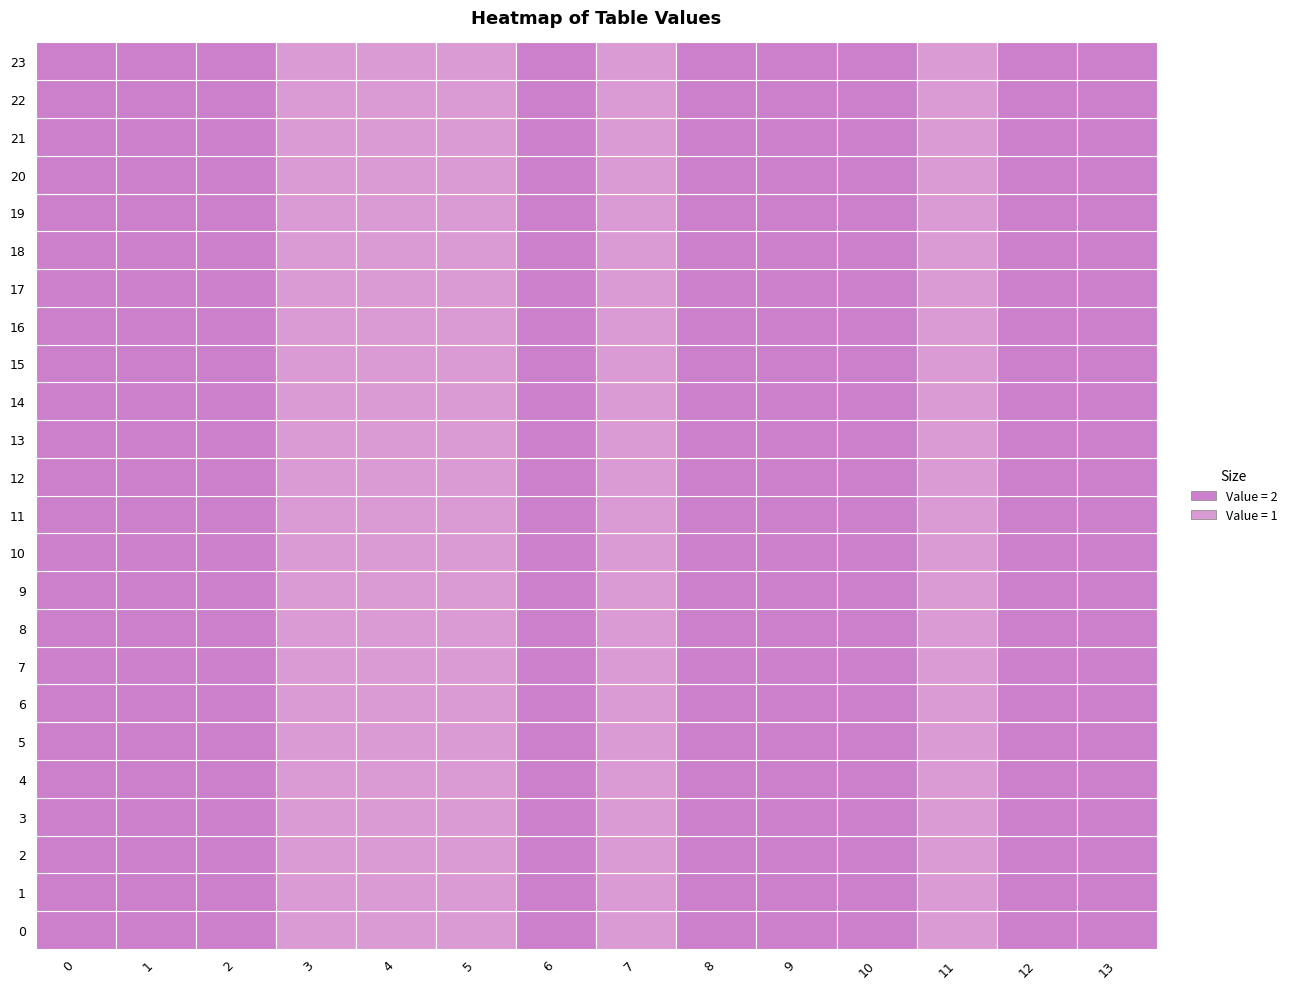

What is the sum of the 8 values at 12 and 6?

4